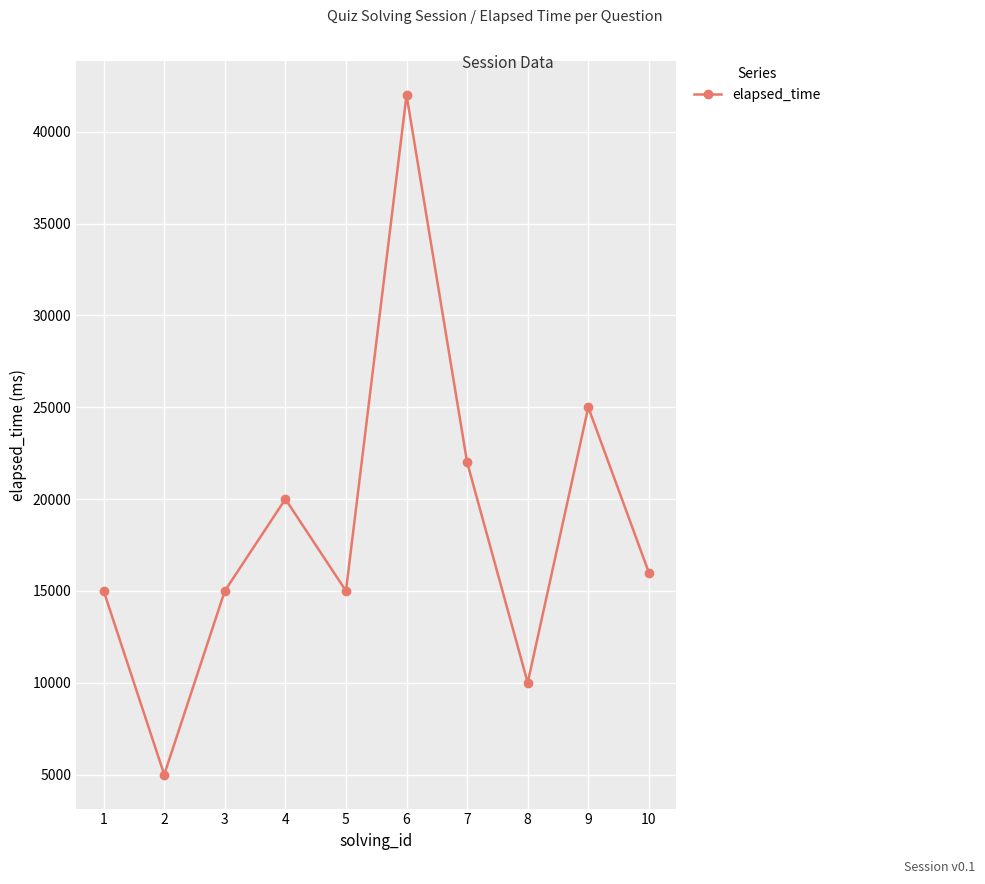

True or false: the data shows 25000 at 9.

True